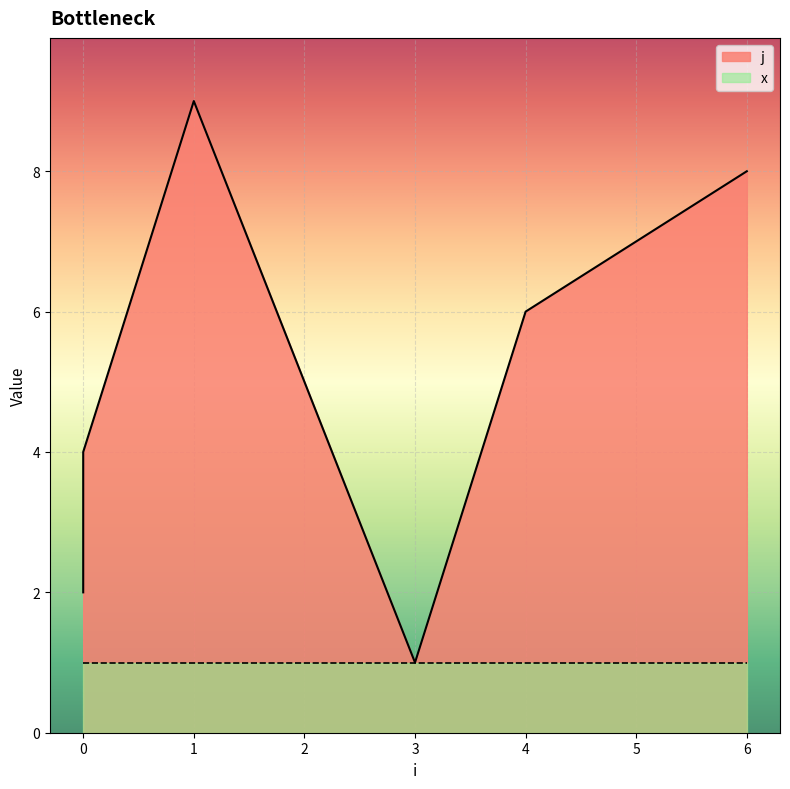

True or false: the data shows 2 at 0.

True